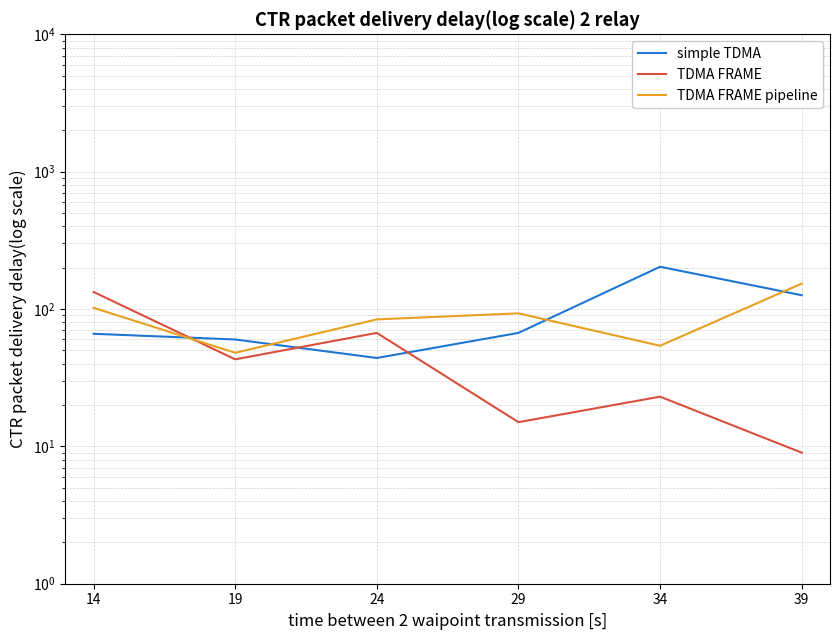

What is the total value across all series at 39?

288